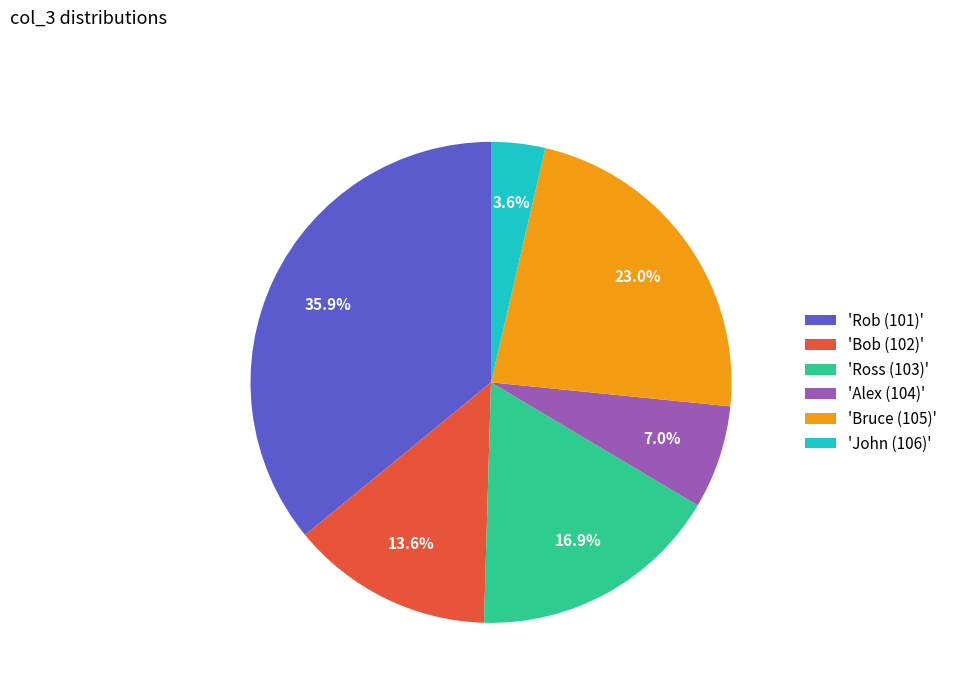

Count the number of slices in the pie.

6